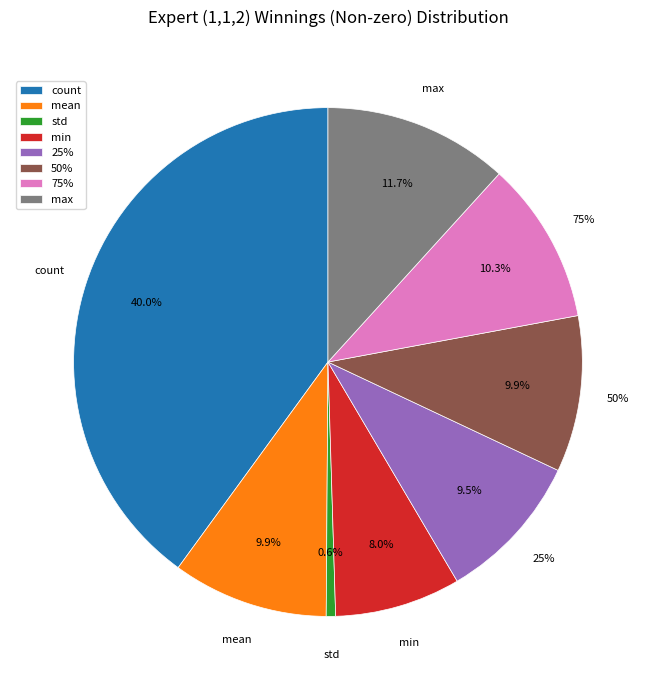

Which has a higher value, 75% or min?

75%